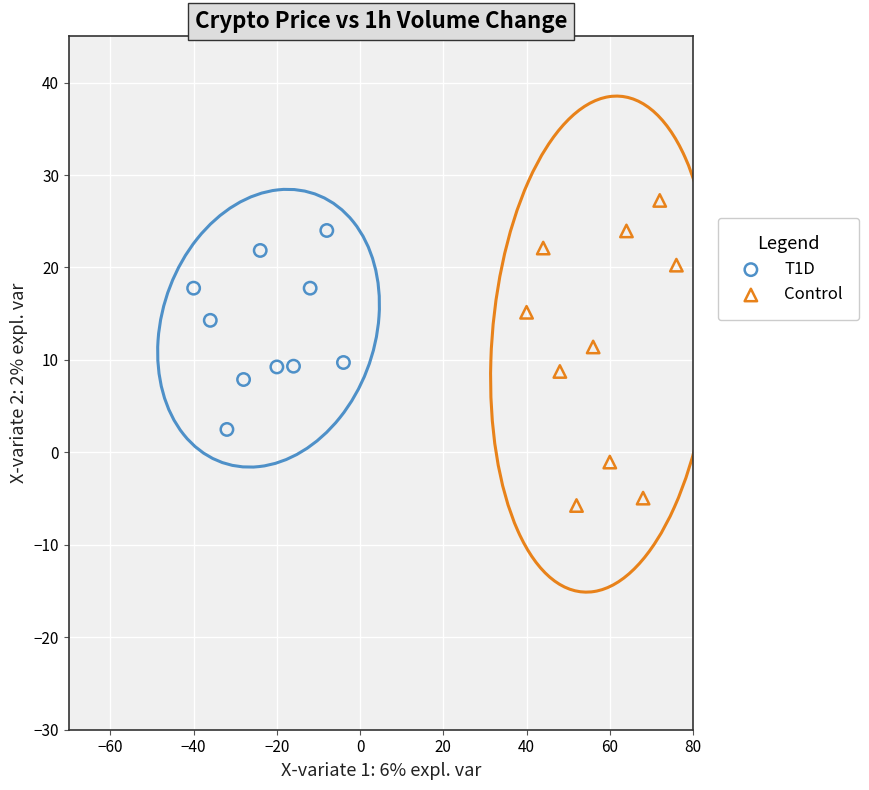

Which series has the largest Y range (max minus min)?

Control